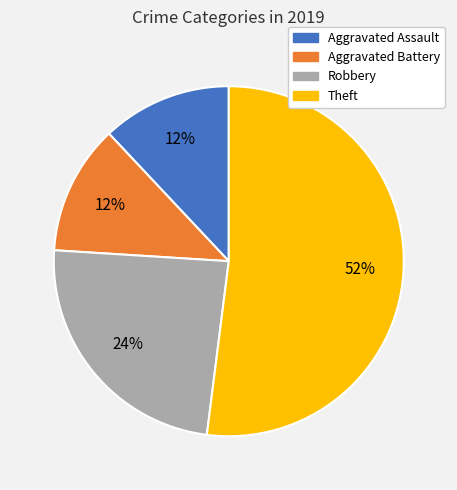

To the nearest percent, what is the difference between the largest and smallest slice percentages?

40%